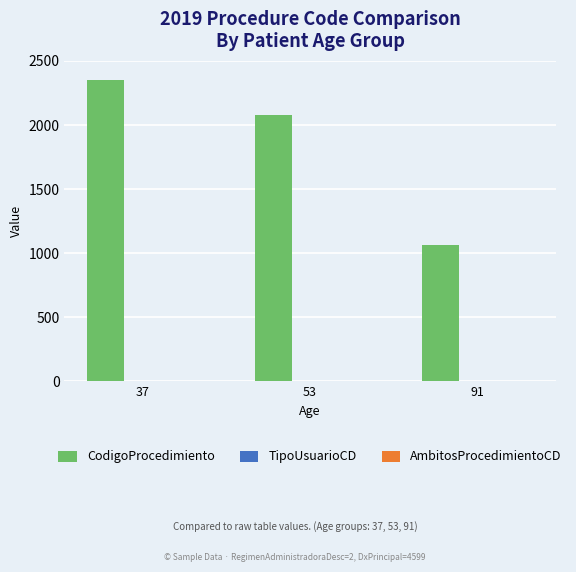

Is it true that CodigoProcedimiento equals 856 at 53?

False